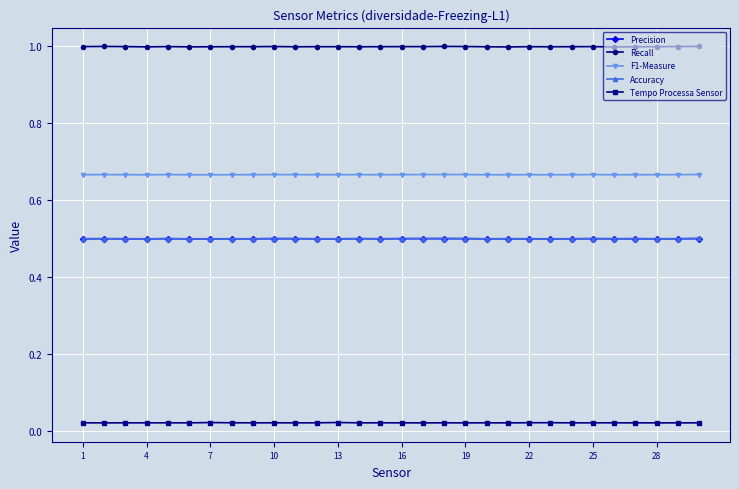

True or false: Accuracy and Tempo Processa Sensor intersect in this chart.

False